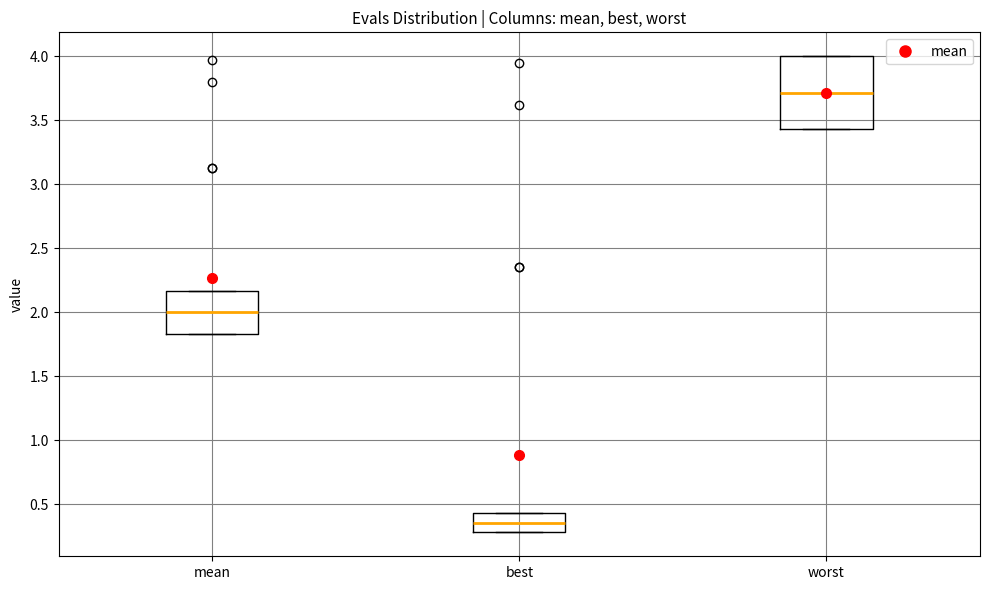

Which box has the highest median line?

worst